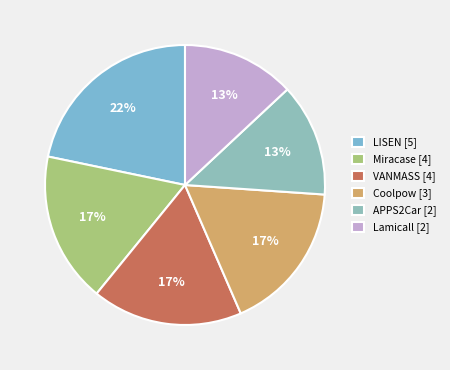

What percentage is the Lamicall [2] slice, to the nearest percent?

13%